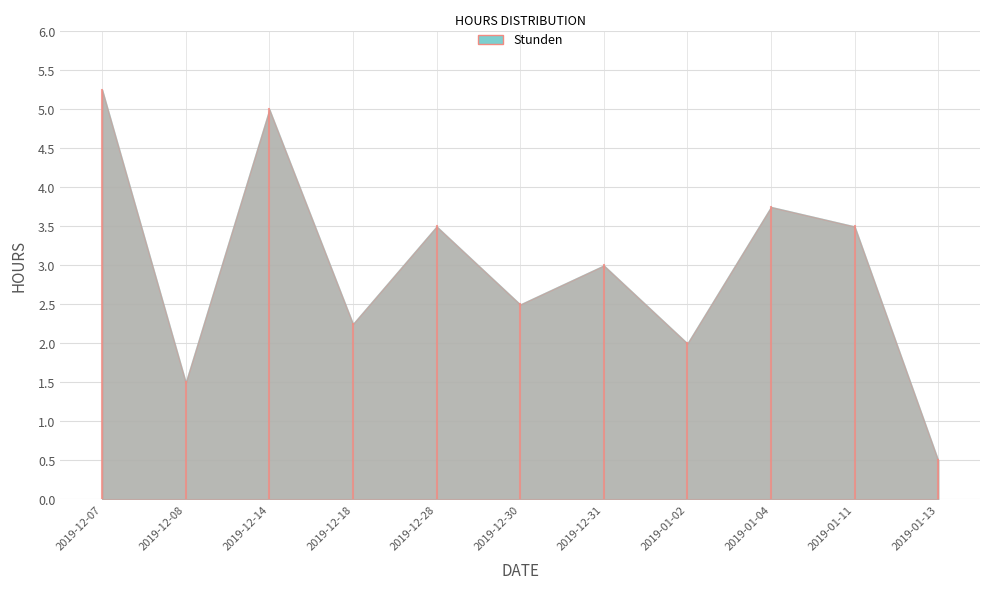

What is the ratio of the value at 2019-12-07 to the value at 2019-12-28?

1.5